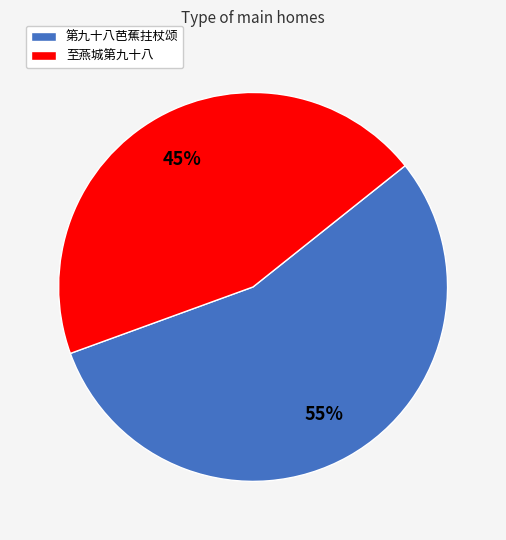

Is it true that 第九十八芭蕉拄杖颂 is 55% of the pie?

True